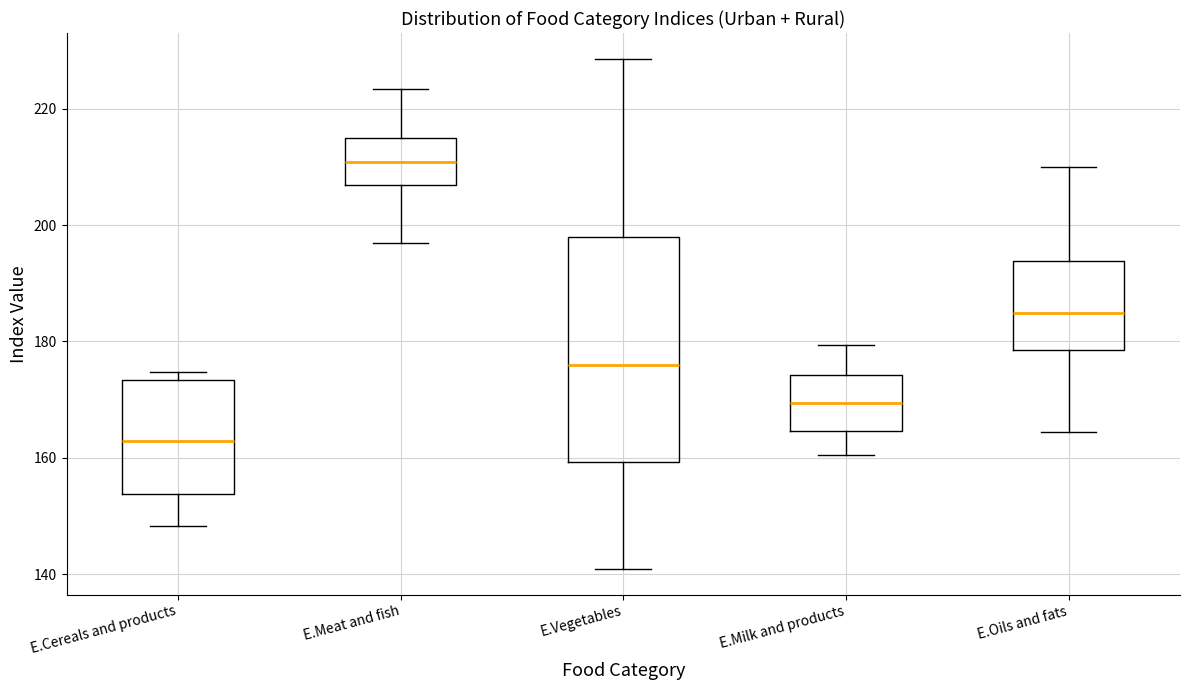

Reading left to right, read every box against the y-axis: the position of its median line, the range the box covers, and the ends of its whiskers. The values are not printed on the chart, so give them approximately, as read against the axis.

E.Cereals and products: median 162, box 154 to 174, whiskers 148 to 174 (just above the box's upper edge)
E.Meat and fish: median 210, box 206 to 214, whiskers 196 to 224
E.Vegetables: median 176, box 160 to 198, whiskers 140 to 228
E.Milk and products: median 170, box 164 to 174, whiskers 160 to 180
E.Oils and fats: median 184, box 178 to 194, whiskers 164 to 210